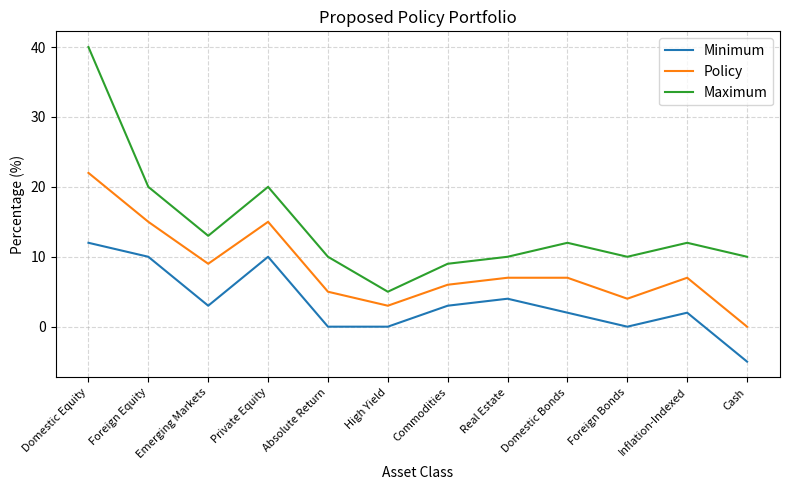

Reading left to right, transcribe all the data shown in this chart.

Minimum: 12	10	3	10	0	0	3	4	2	0	2	-5
Policy: 22	15	9	15	5	3	6	7	7	4	7	0
Maximum: 40	20	13	20	10	5	9	10	12	10	12	10